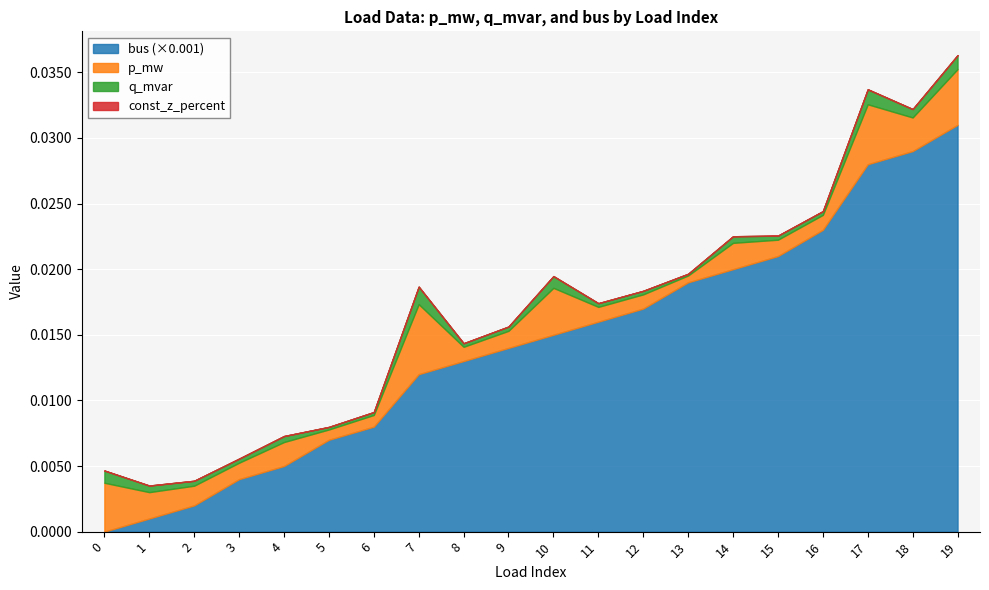

True or false: q_mvar and bus cross at least once.

True